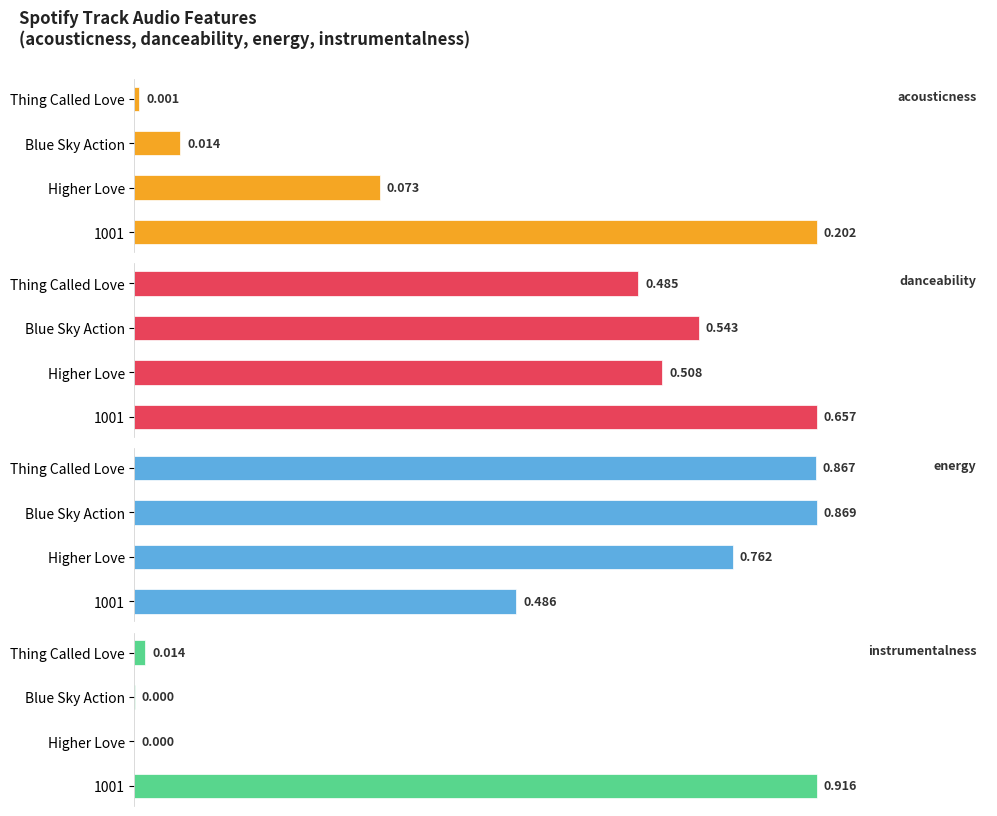

Where is acousticness nearest to the value 0?

Thing Called Love